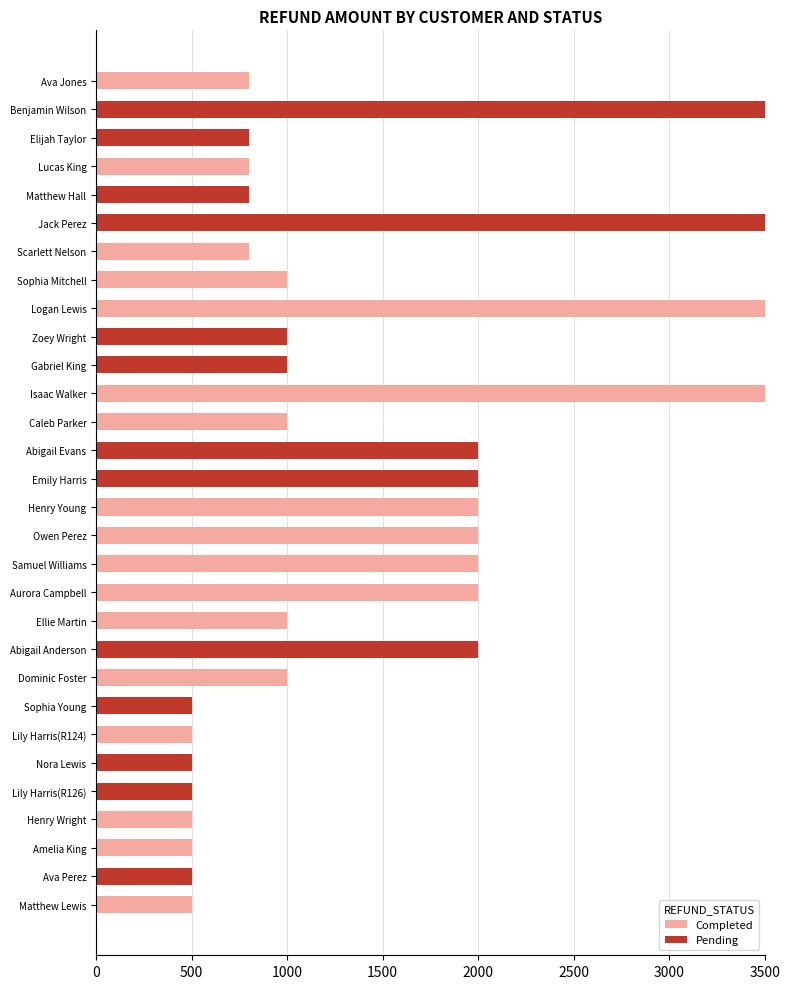

What is the total value across all series at Nora Lewis?

500